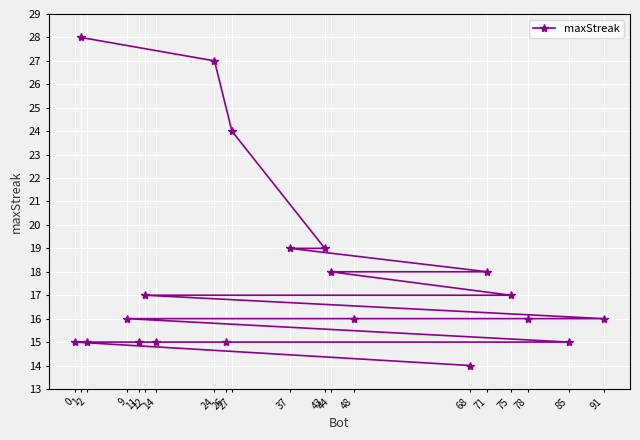

What is the approximate value at 11, to the nearest 5?

15